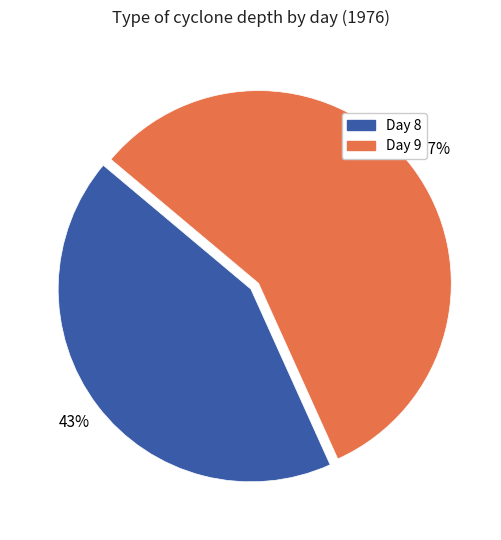

Does any single category account for the majority?

Yes